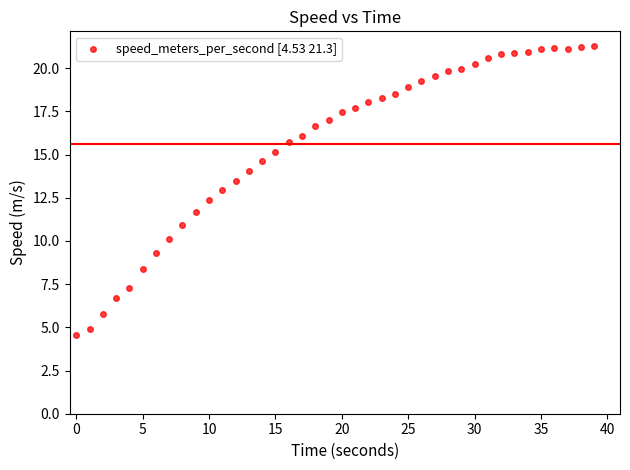

What is the range of Y values (max minus min)?

16.8